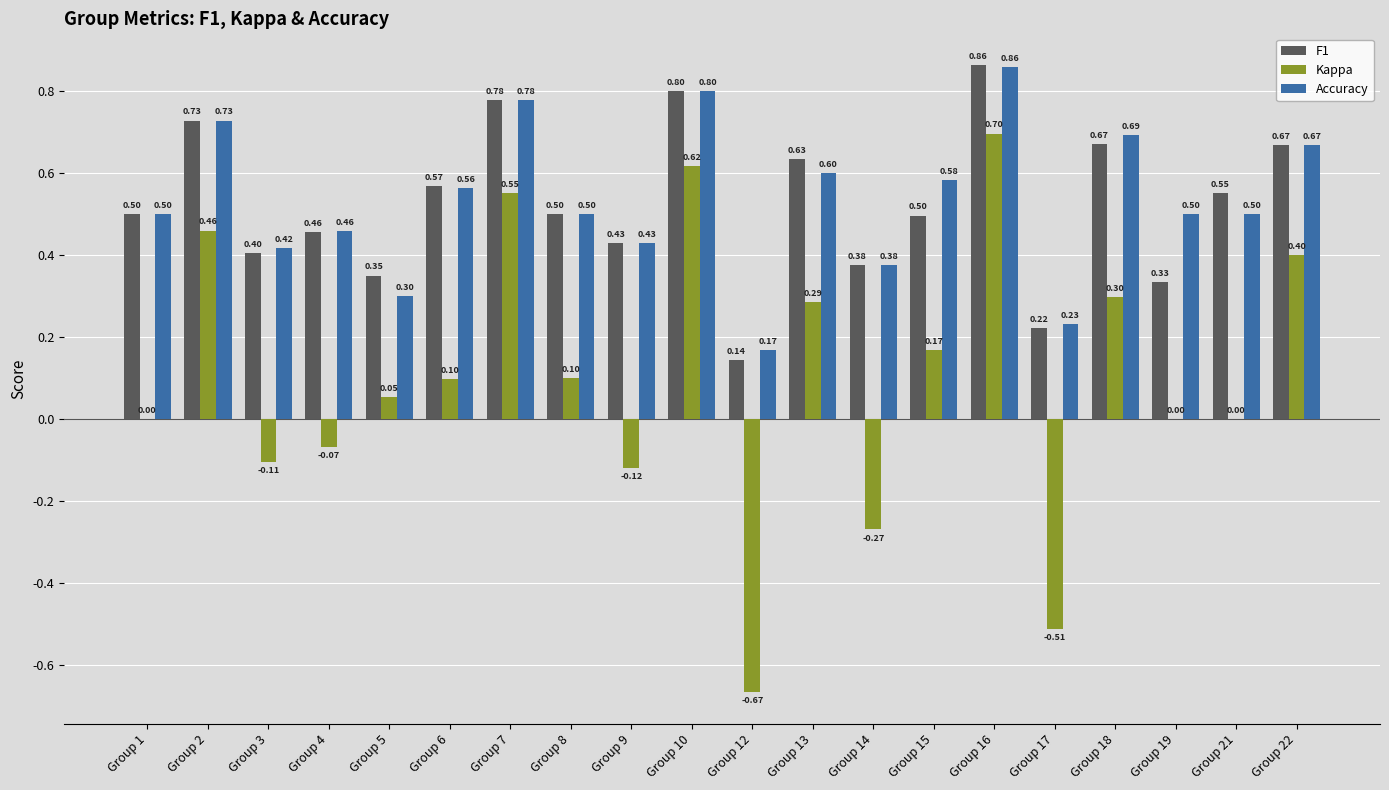

Which category has the highest value across all series?

Group 16